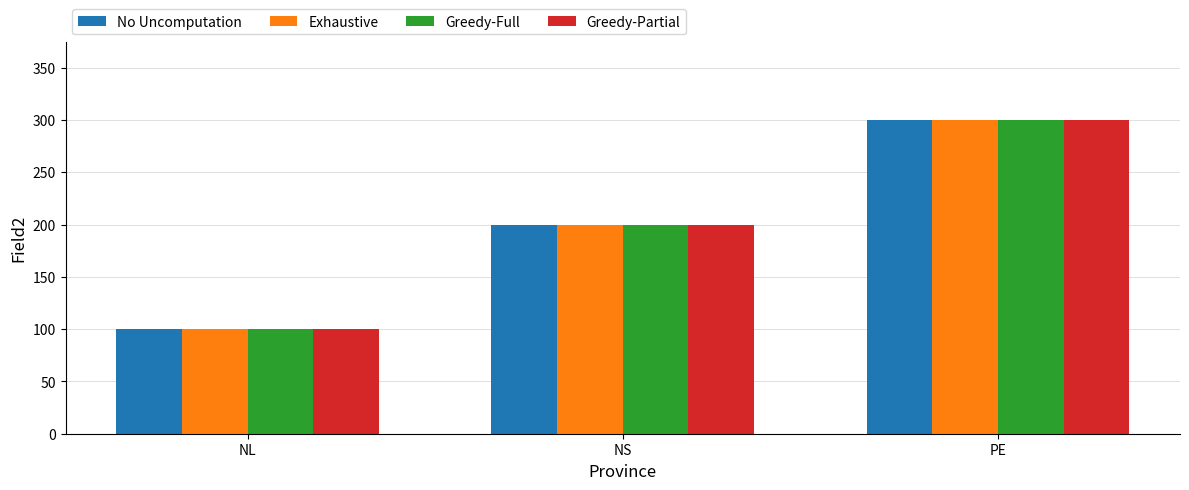

Count the Greedy-Partial values in the range 100 to 300.

3